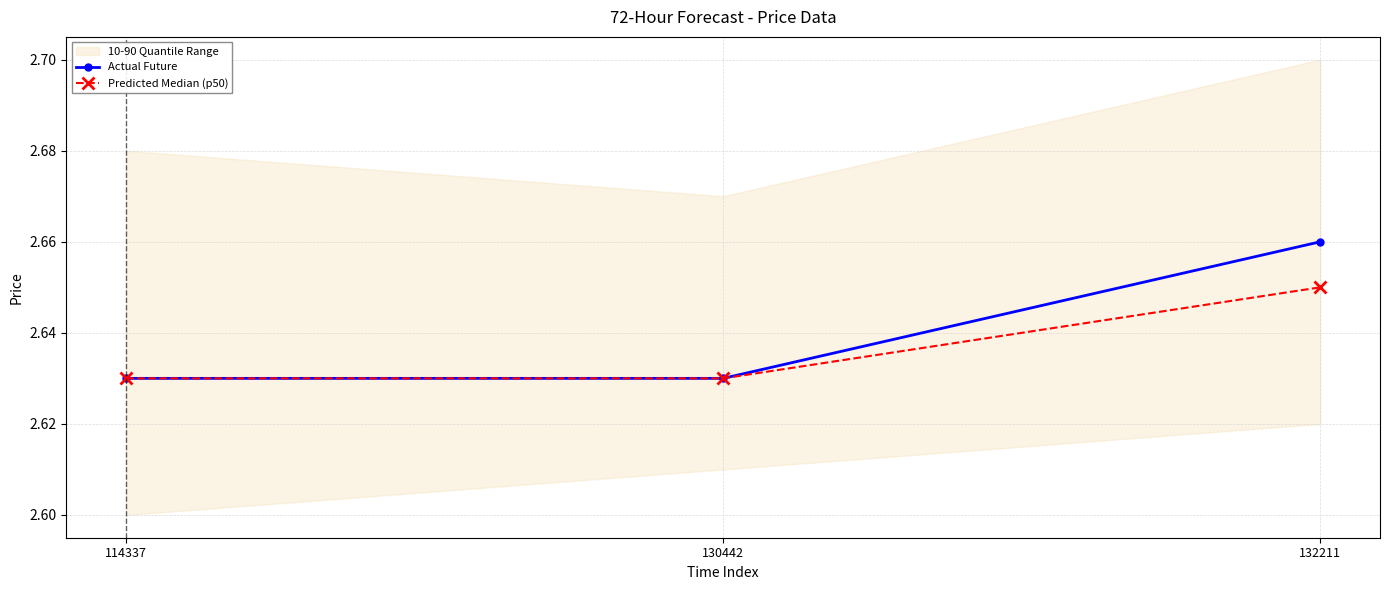

What is the sum of all Predicted Median (p50) values?

7.9